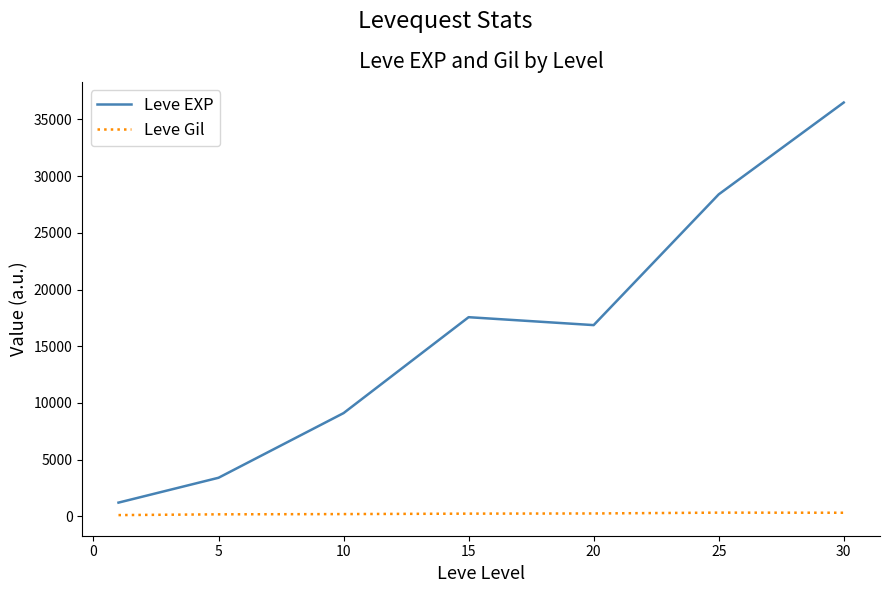

Which series has the widest spread of values?

Leve EXP